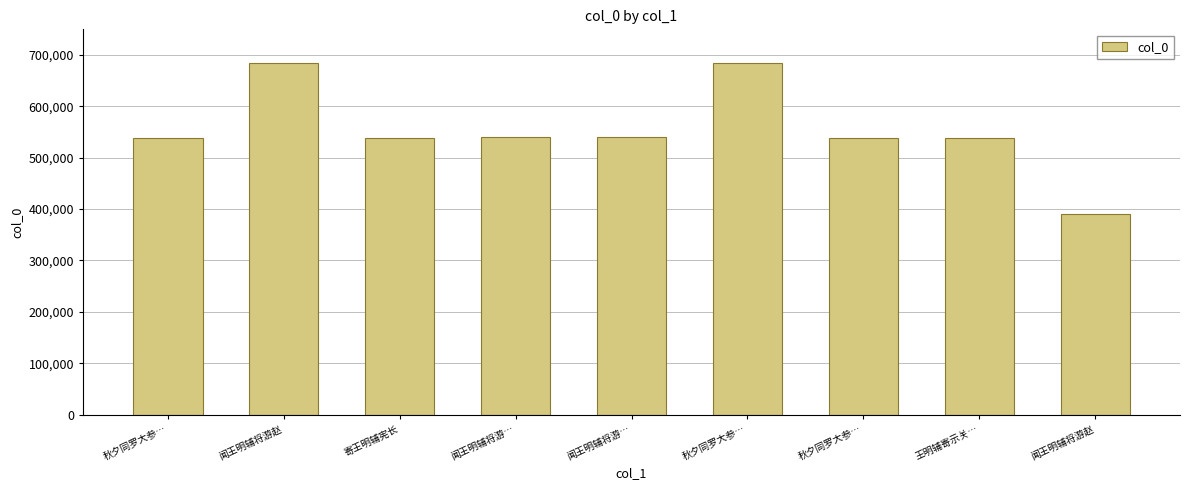

How many data points does each series have?

9